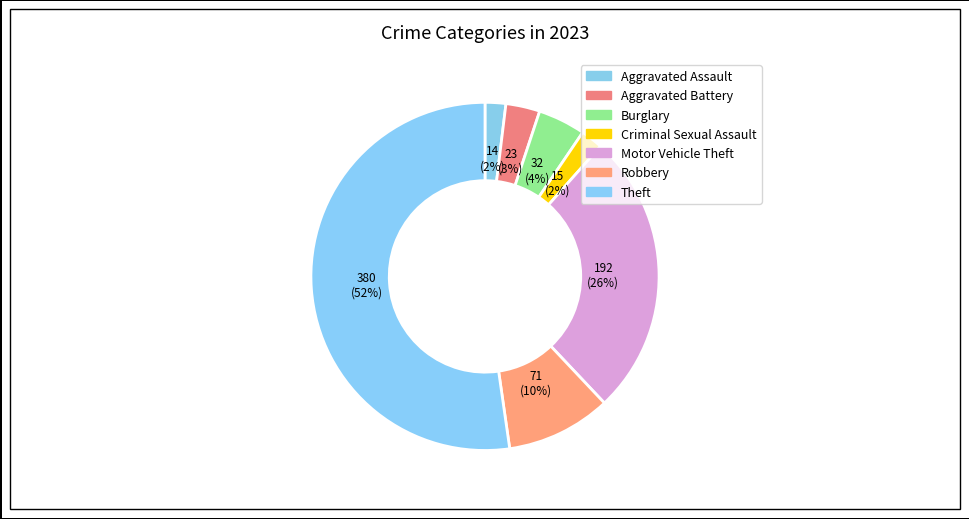

To the nearest percent, what percentage of the pie is Aggravated Assault?

2%